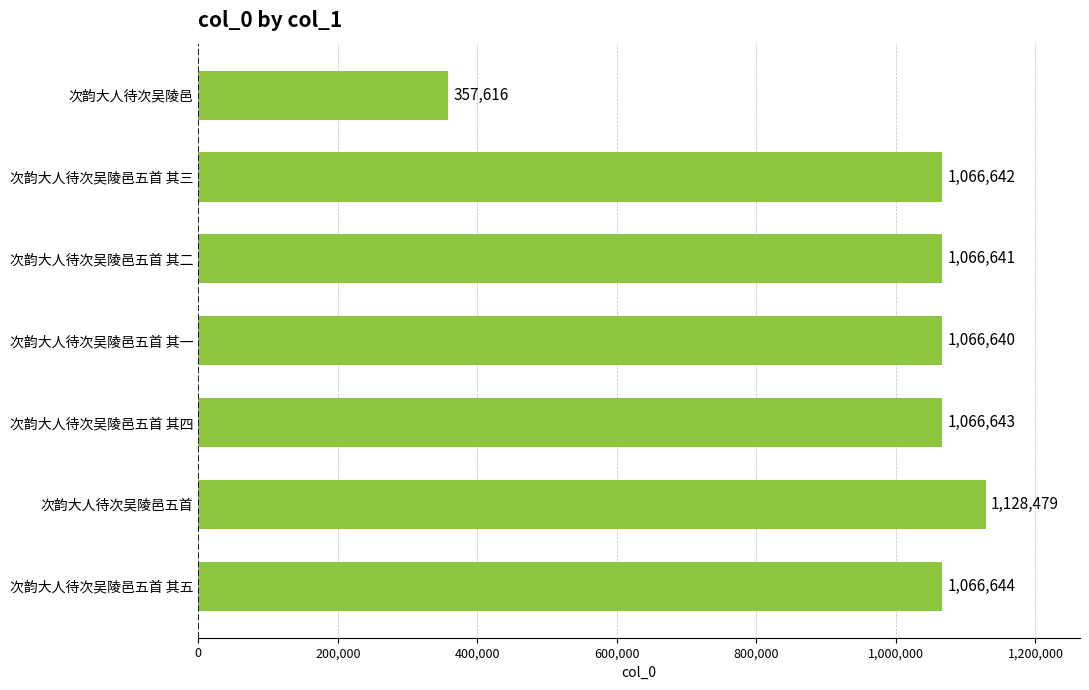

What is the greatest value displayed?

1128479